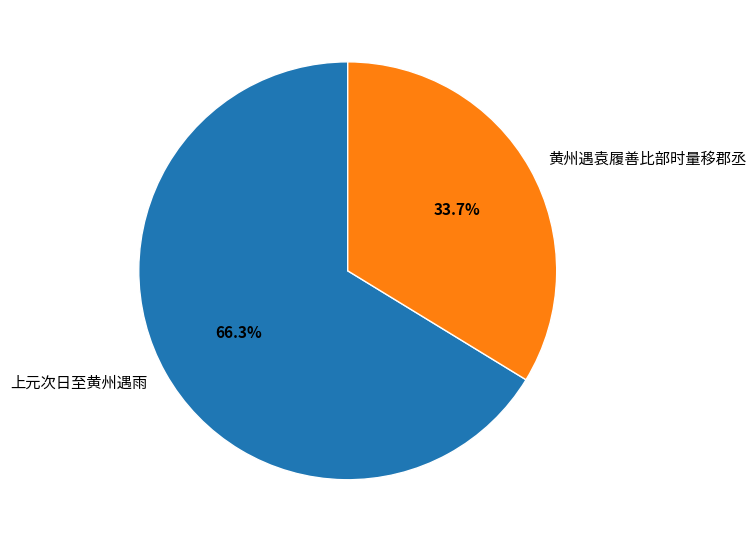

Rank the categories by value from highest to lowest.

上元次日至黄州遇雨, 黄州遇袁履善比部时量移郡丞